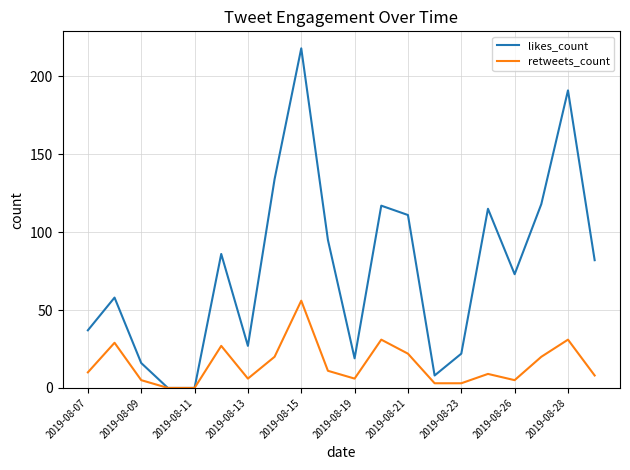

List the series in order of their overall mean, highest first.

likes_count, retweets_count